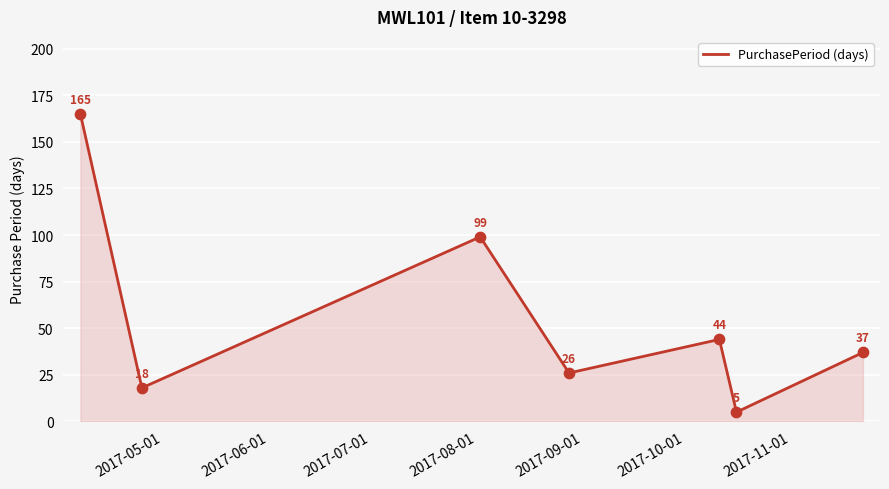

What is the sum of all values?

394